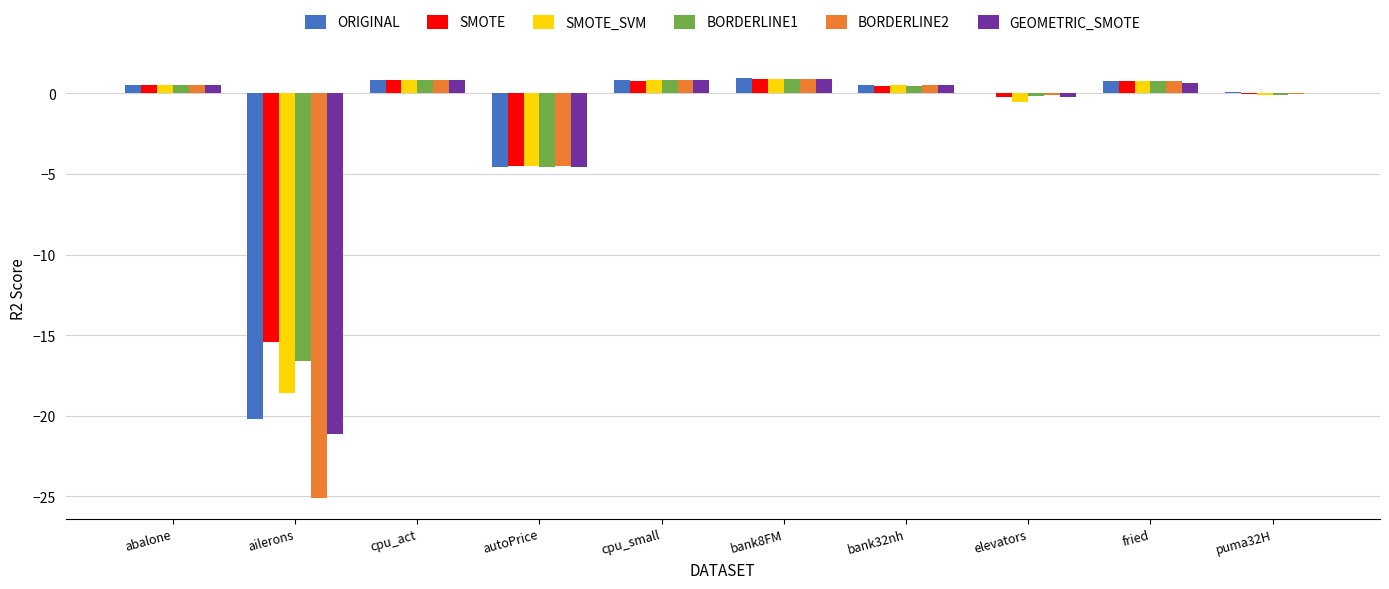

What is the highest value of the ORIGINAL series?

0.9